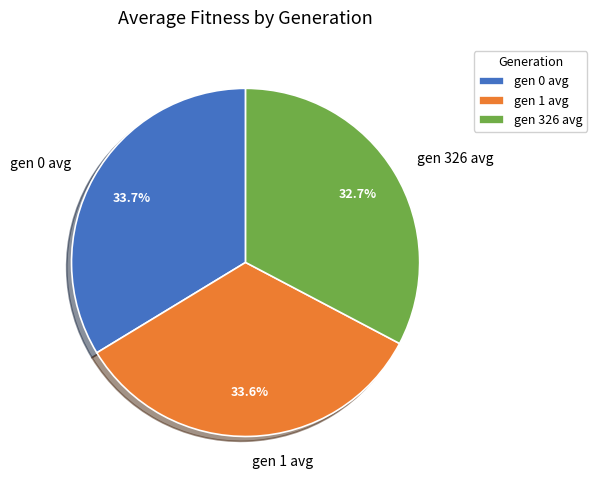

The gen 326 avg slice represents 33% of the pie. True or false?

True